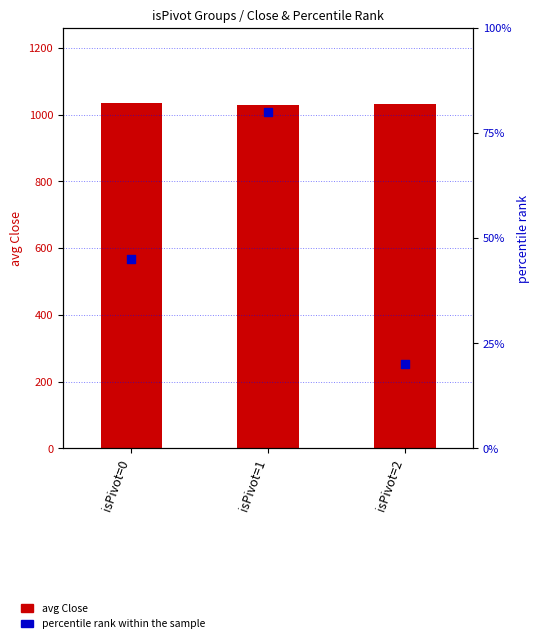

Which series reaches the minimum Y coordinate?

percentile rank within the sample